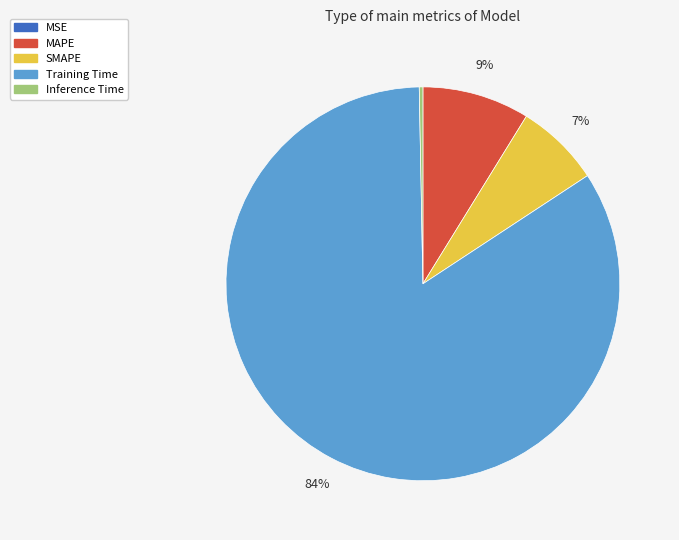

To the nearest percent, what is the difference between the largest and smallest slice percentages?

84%